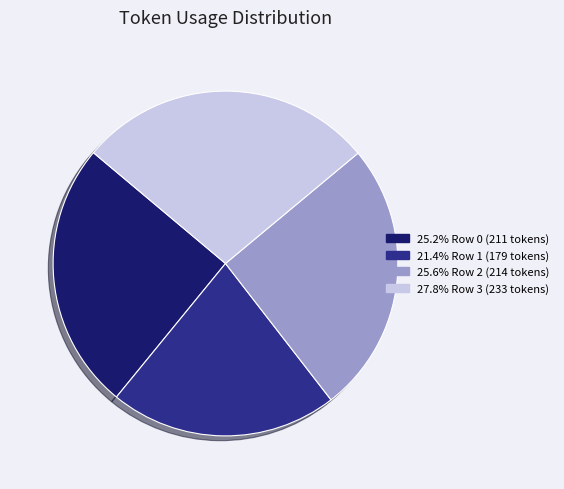

Is there any slice that represents more than half of the pie?

No